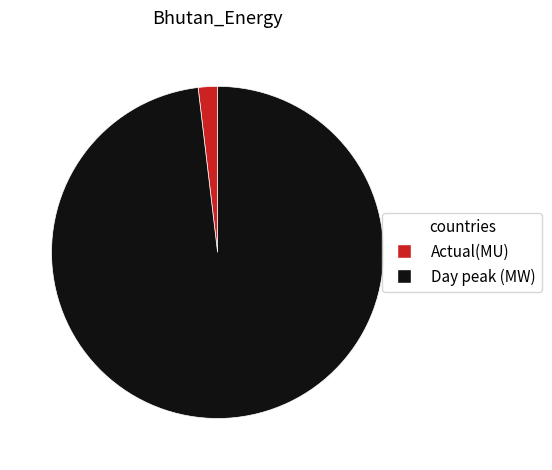

Which has a higher value, Actual(MU) or Day peak (MW)?

Day peak (MW)